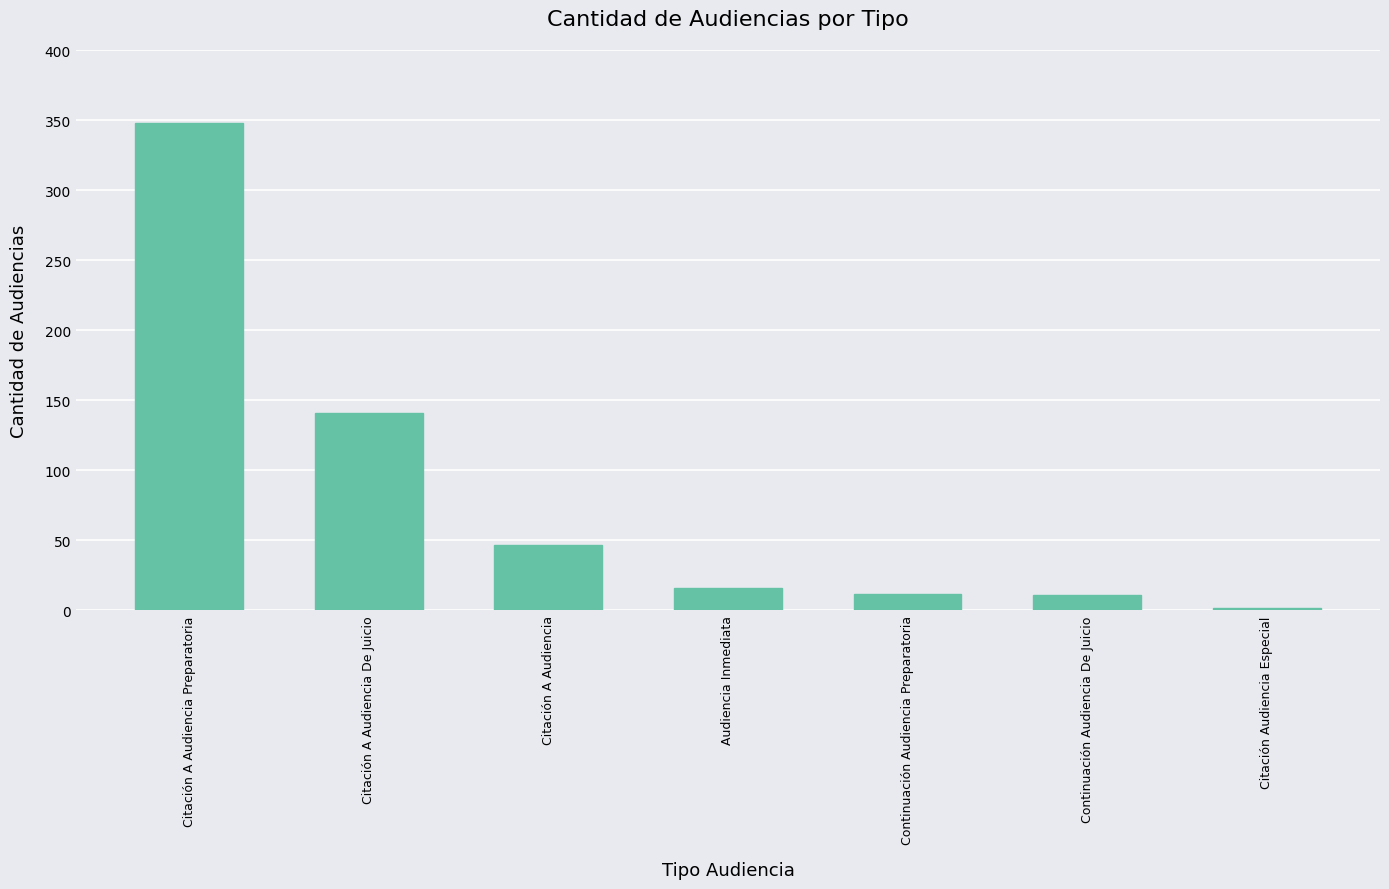

What position from the left is Citación Audiencia Especial?

7